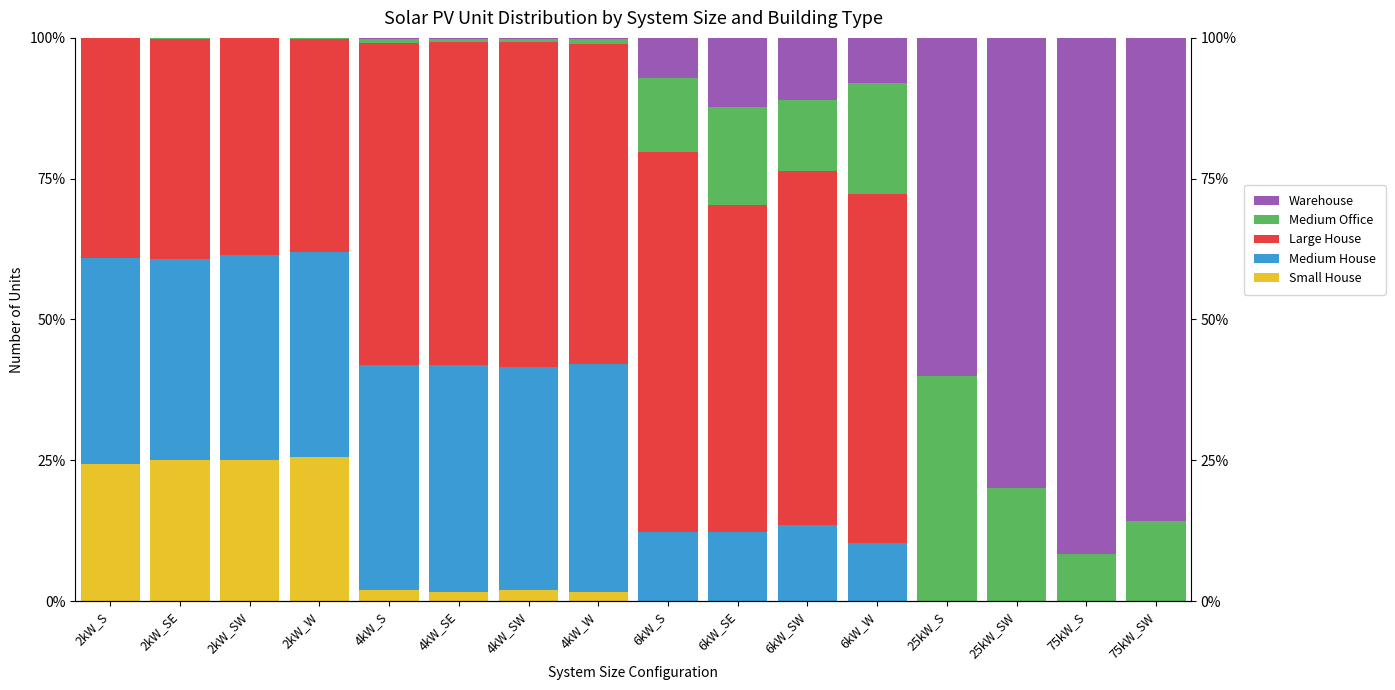

Reading left to right, list all the values displayed in this chart.

Small House: 2kW_S=24.4	2kW_SE=25.0	2kW_SW=25.0	2kW_W=25.6	4kW_S=1.9	4kW_SE=1.7	4kW_SW=2.0	4kW_W=1.5	6kW_S=0.0	6kW_SE=0.0	6kW_SW=0.0	6kW_W=0.0	25kW_S=0.0	25kW_SW=0.0	75kW_S=0.0	75kW_SW=0.0
Medium House: 2kW_S=36.5	2kW_SE=35.7	2kW_SW=36.6	2kW_W=36.3	4kW_S=40.0	4kW_SE=40.2	4kW_SW=39.5	4kW_W=40.6	6kW_S=12.3	6kW_SE=12.3	6kW_SW=13.4	6kW_W=10.3	25kW_S=0.0	25kW_SW=0.0	75kW_S=0.0	75kW_SW=0.0
Large House: 2kW_S=39.0	2kW_SE=39.1	2kW_SW=38.4	2kW_W=38.0	4kW_S=57.3	4kW_SE=57.4	4kW_SW=57.8	4kW_W=56.8	6kW_S=67.5	6kW_SE=58.0	6kW_SW=62.8	6kW_W=62.0	25kW_S=0.0	25kW_SW=0.0	75kW_S=0.0	75kW_SW=0.0
Medium Office: 2kW_S=0.1	2kW_SE=0.2	2kW_SW=0.1	2kW_W=0.1	4kW_S=0.7	4kW_SE=0.6	4kW_SW=0.6	4kW_W=0.9	6kW_S=13.2	6kW_SE=17.5	6kW_SW=12.6	6kW_W=19.7	25kW_S=40.0	25kW_SW=20.0	75kW_S=8.3	75kW_SW=14.3
Warehouse: 2kW_S=0.0	2kW_SE=0.0	2kW_SW=0.0	2kW_W=0.0	4kW_S=0.1	4kW_SE=0.1	4kW_SW=0.1	4kW_W=0.1	6kW_S=7.1	6kW_SE=12.3	6kW_SW=11.1	6kW_W=8.0	25kW_S=60.0	25kW_SW=80.0	75kW_S=91.7	75kW_SW=85.7